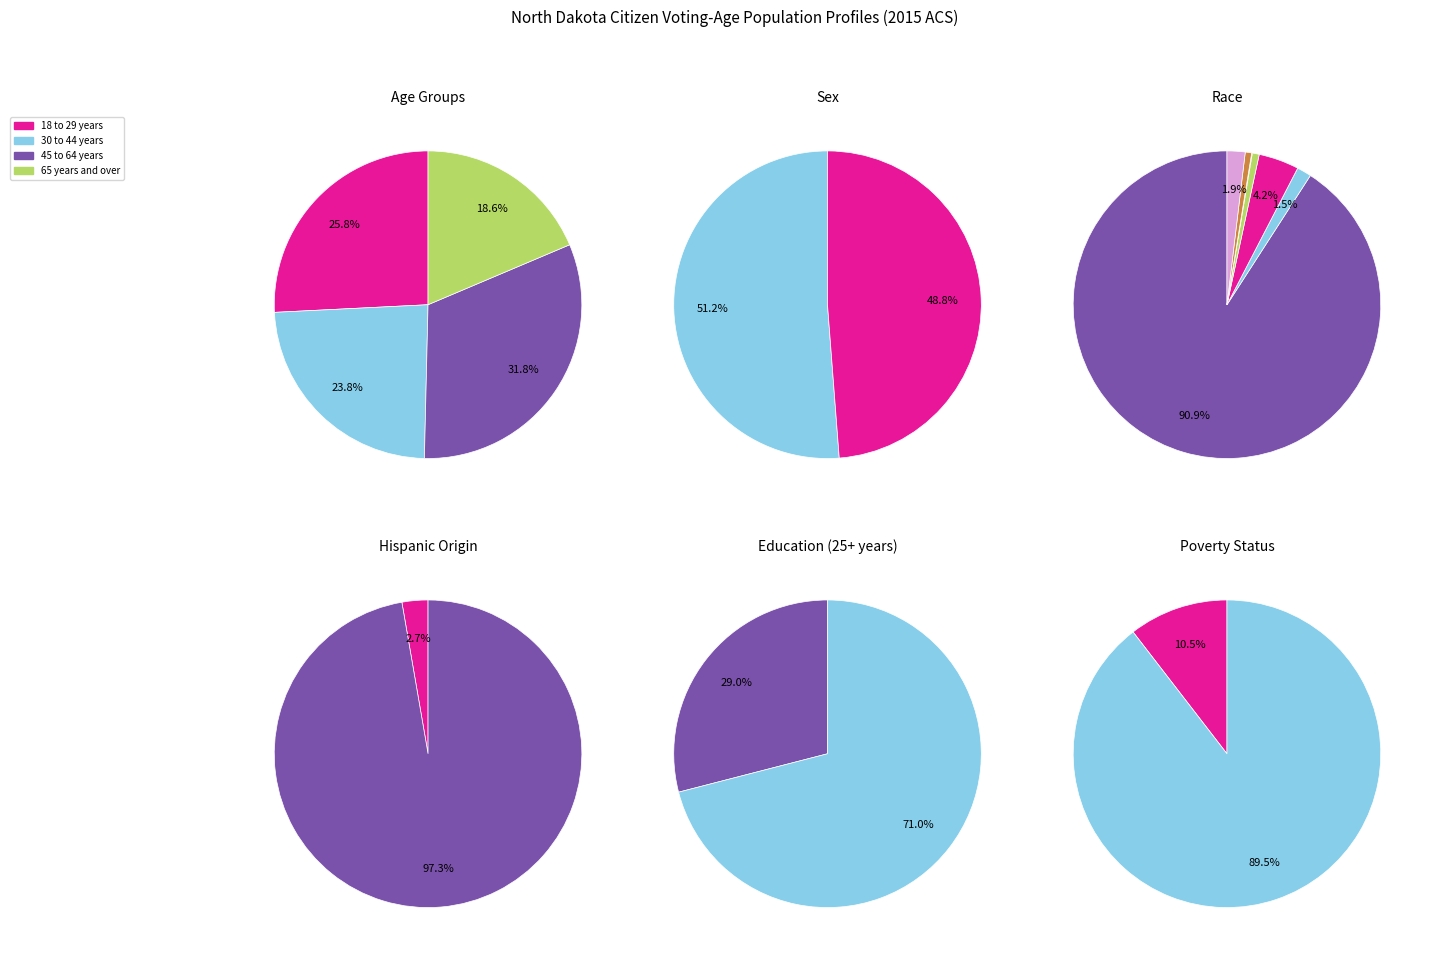

To the nearest percent, what percentage of the pie is 30 to 44 years?

24%